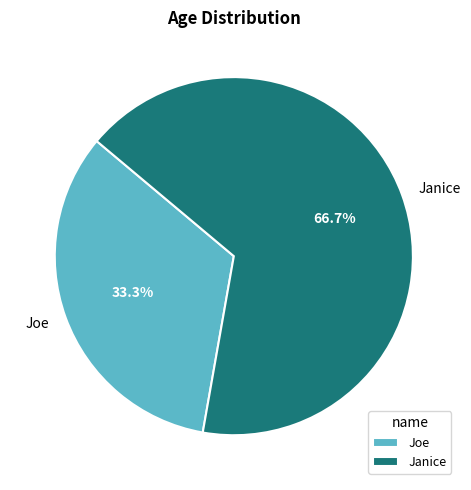

To the nearest percent, what is the average slice percentage?

50%